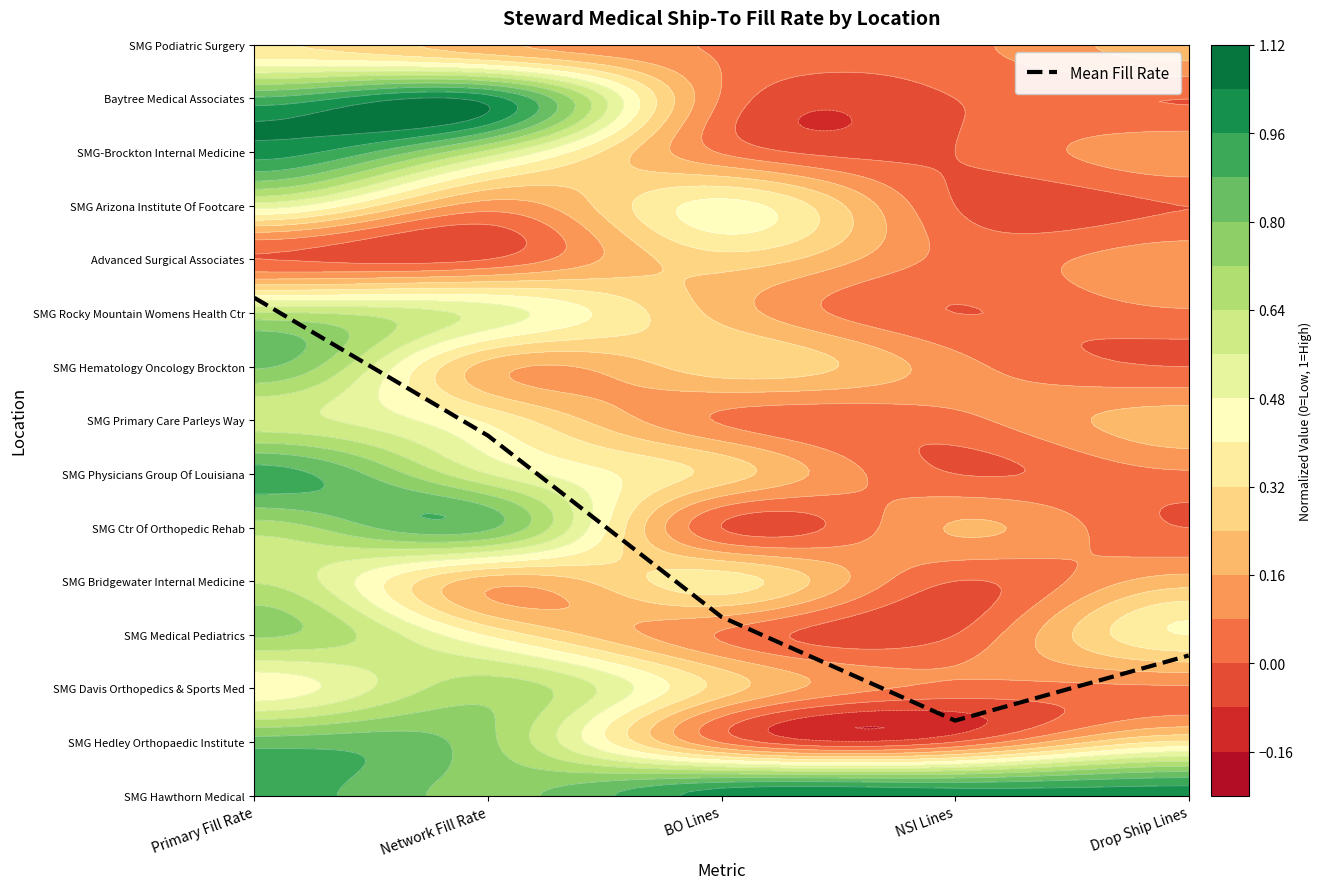

What is the difference between the second highest and second lowest values?

4.1